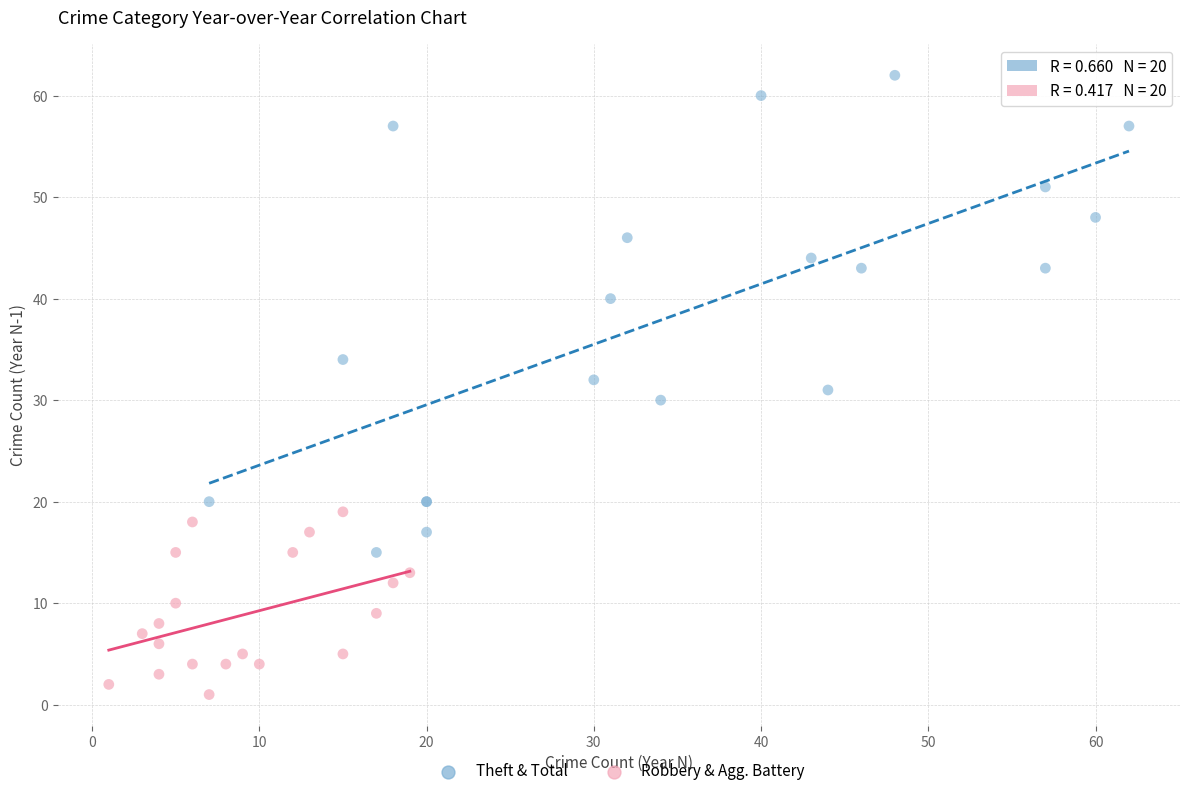

Which series has the largest Y range (max minus min)?

Theft & Total